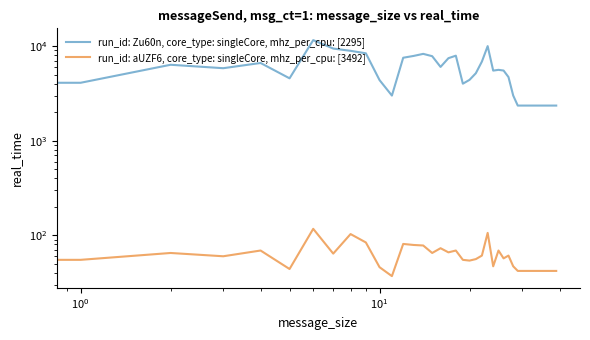

At which category does the chart reach its peak across all series?

6